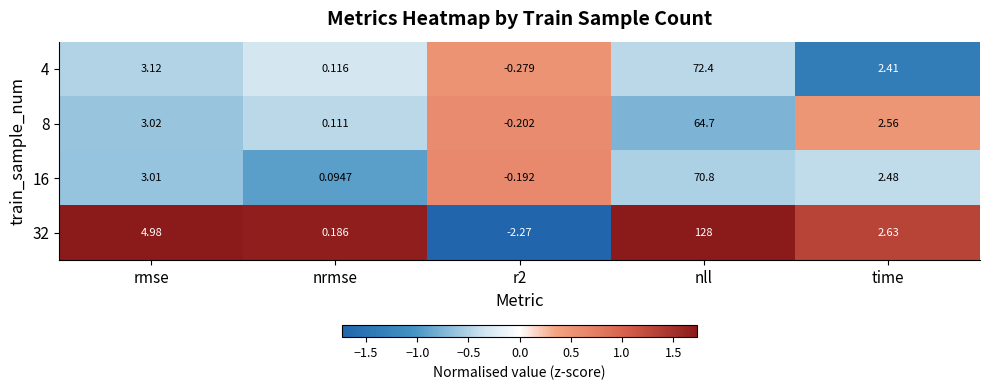

At which category is the sum across all series the highest?

nll